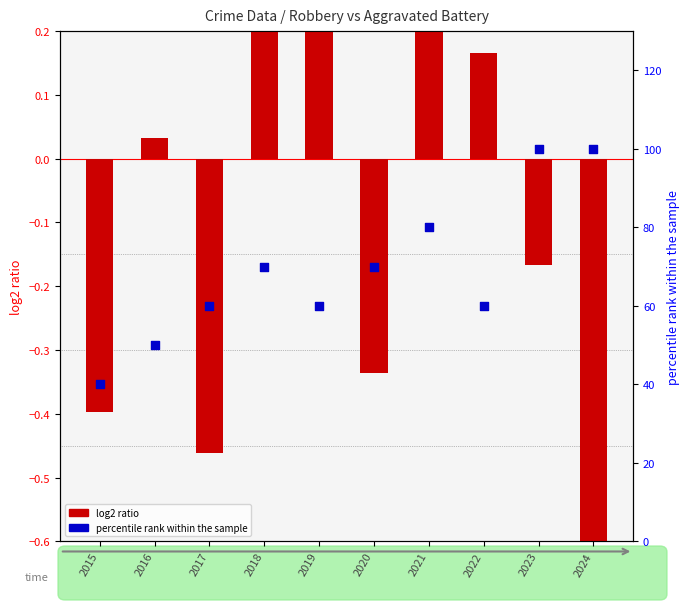

At how many categories does at least one series exceed 57?

8